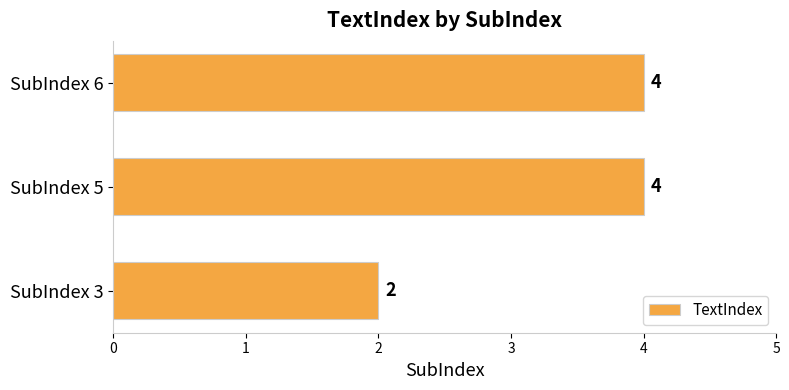

What is the maximum value shown in the chart?

4